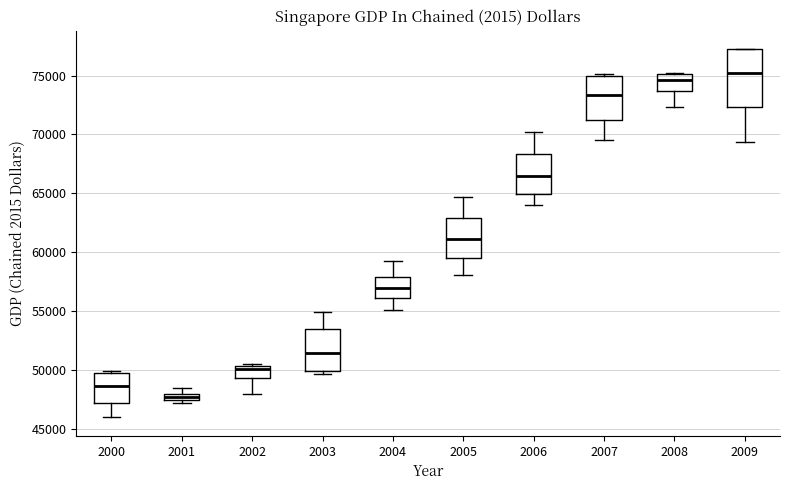

Which box's median line is the lowest?

2001